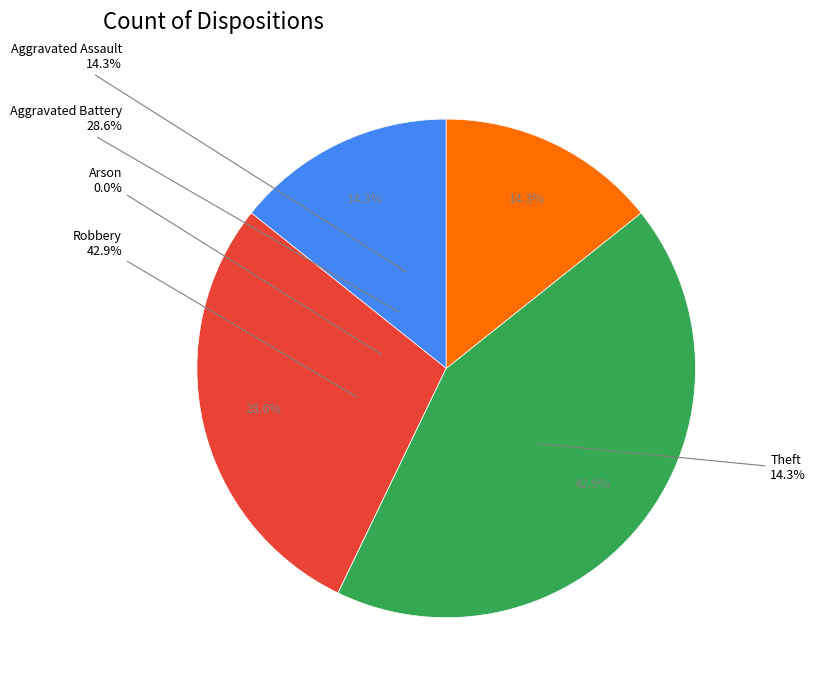

What is the change in value from Aggravated Assault to Robbery?

+2